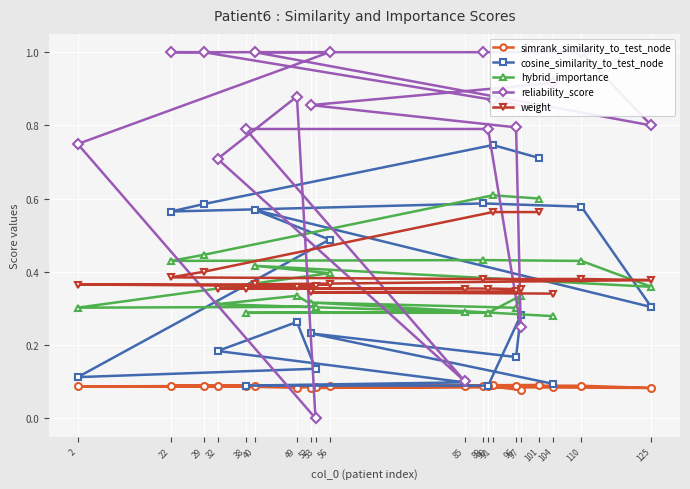

What is the spread (max minus min) of values at 32?

0.6